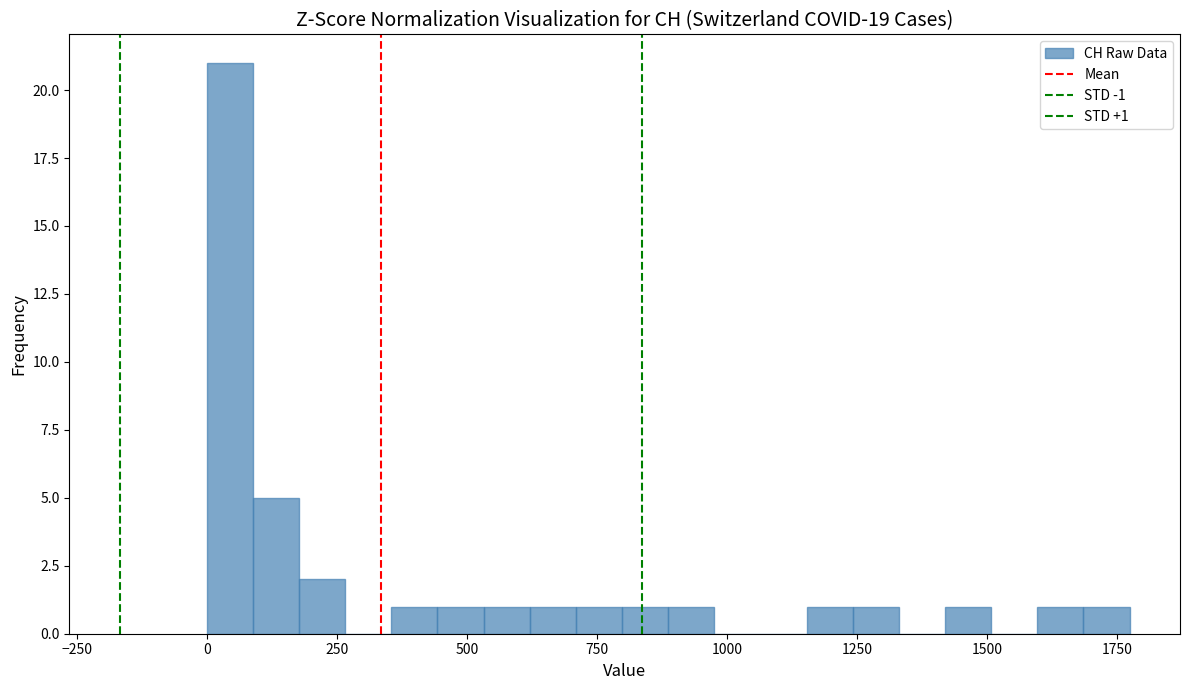

Read against the x-axis, roughly where is the centre of the tallest bar?

50